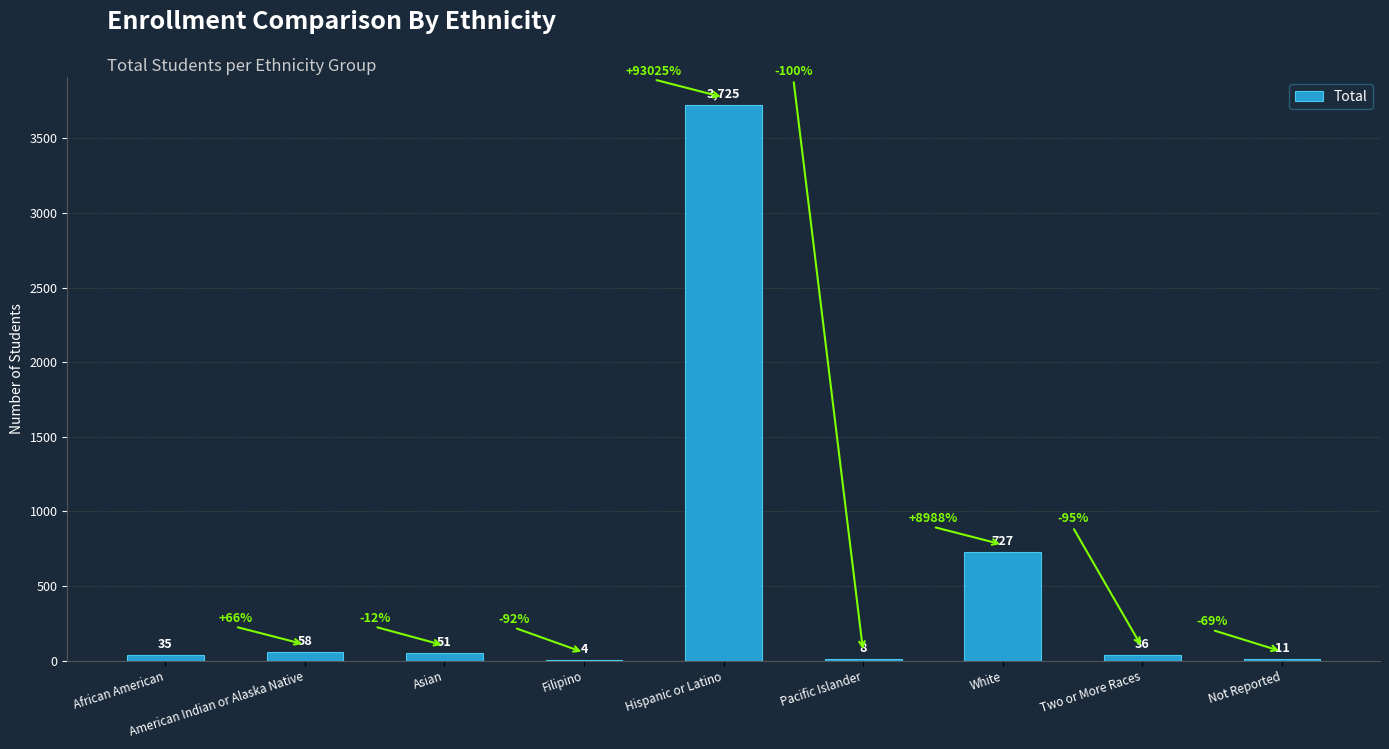

What is the difference between the values at White and American Indian or Alaska Native?

669